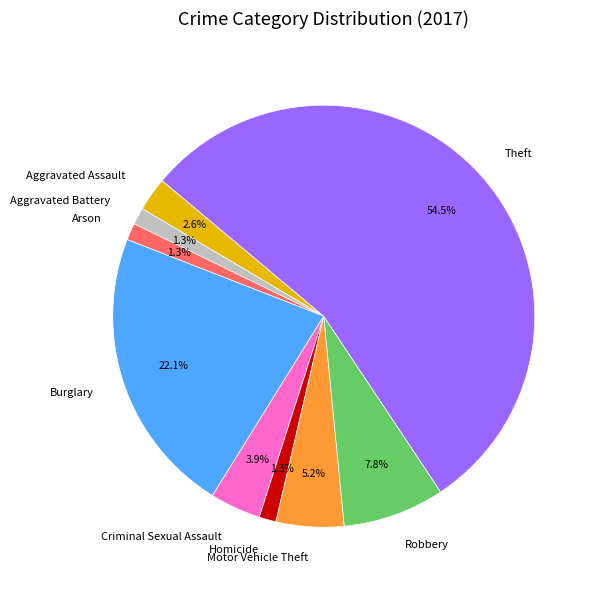

How much of the chart is everything except Homicide?

98.7%